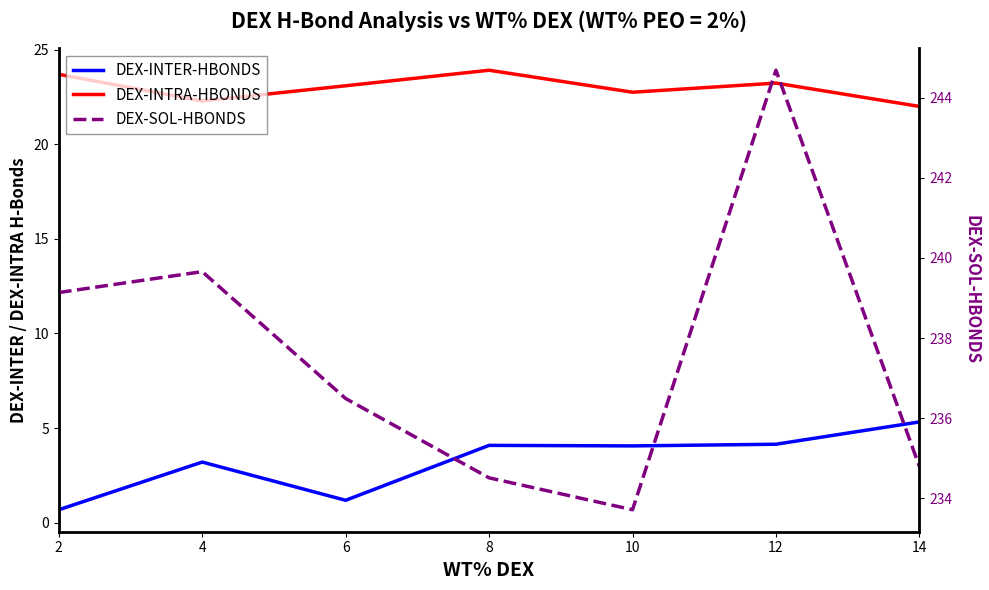

What is the difference between the maximum and minimum values in the DEX-SOL-HBONDS series?

11.0